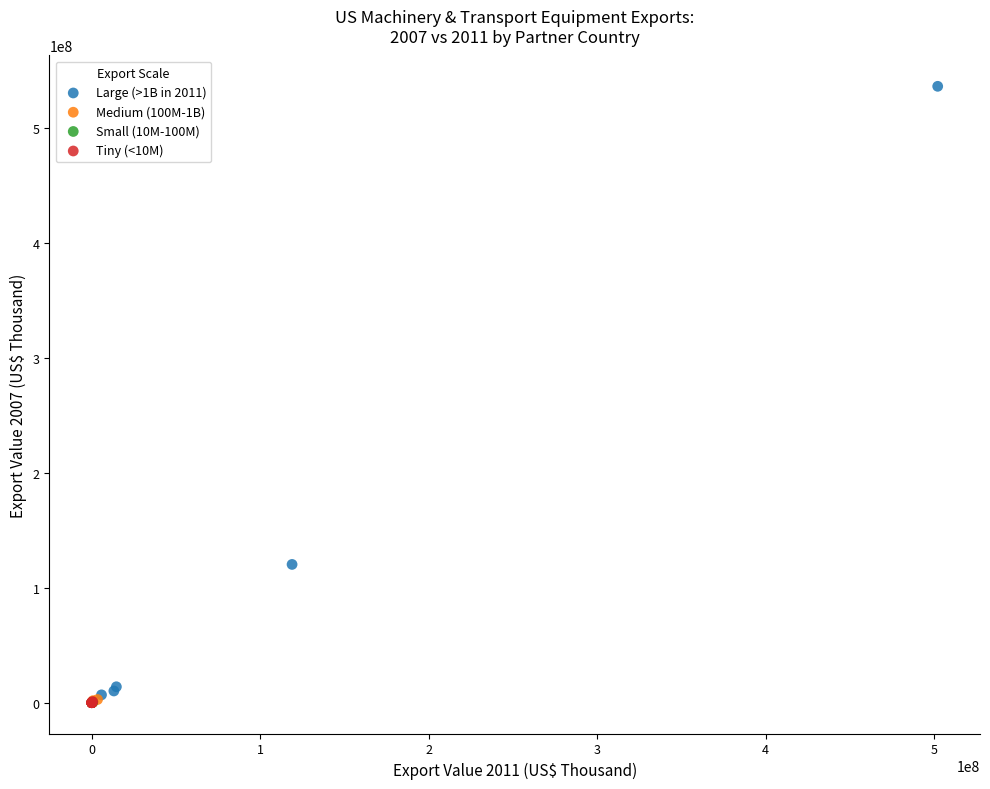

Which series reaches the maximum Y coordinate?

Large (>1B in 2011)